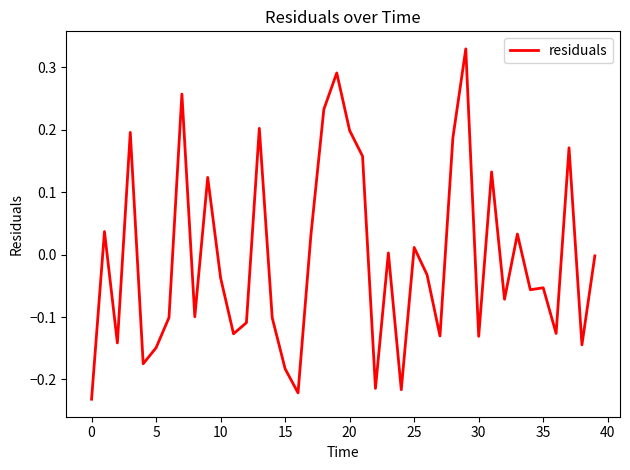

What is the difference between the maximum and minimum values?

0.6